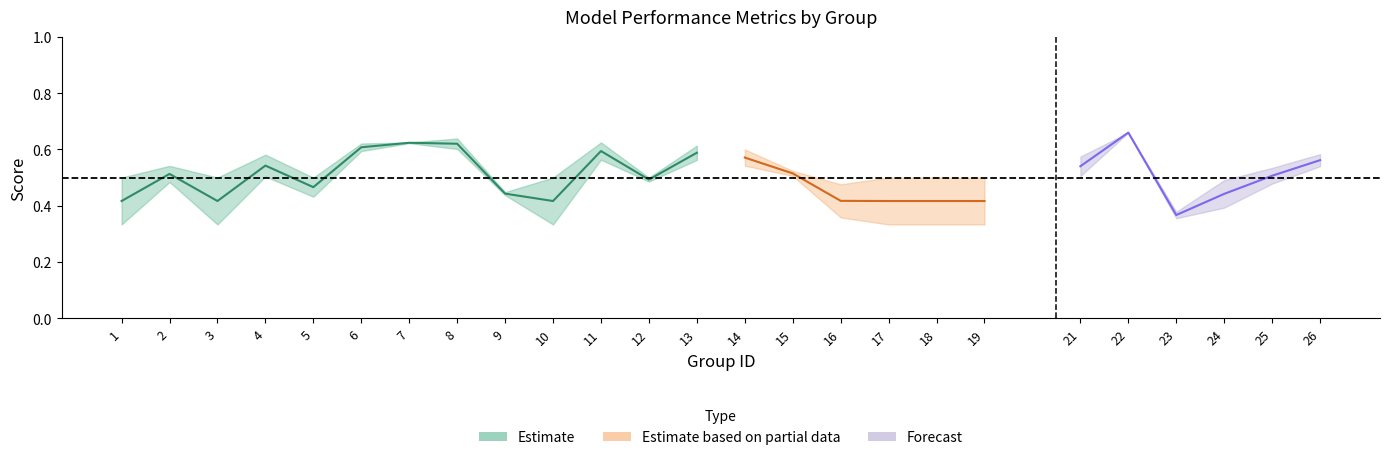

What is the sum of the f1 values at 9 and 21?

0.9